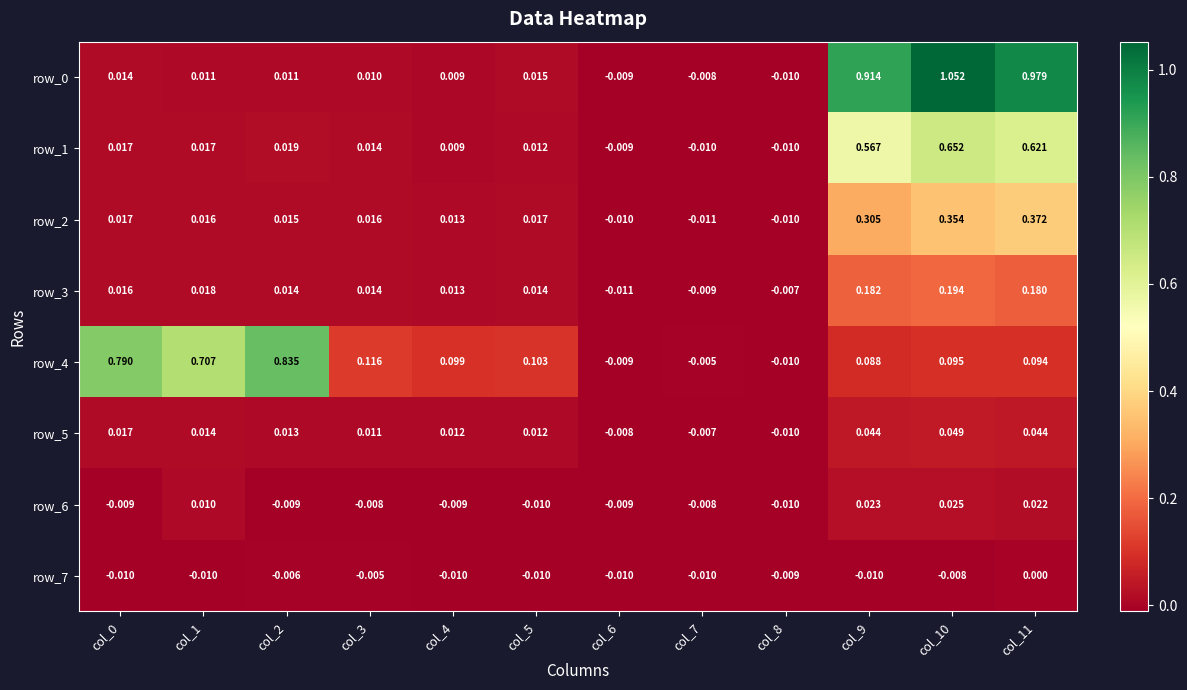

How many values in row_6 are above zero?

4